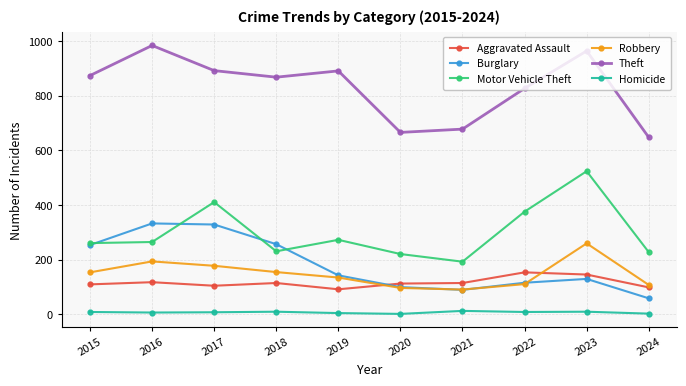

True or false: Motor Vehicle Theft and Homicide cross at least once.

False